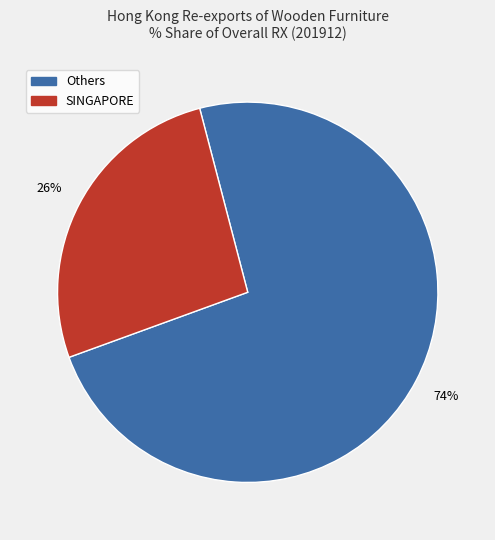

To the nearest percent, what is the average slice percentage?

50%